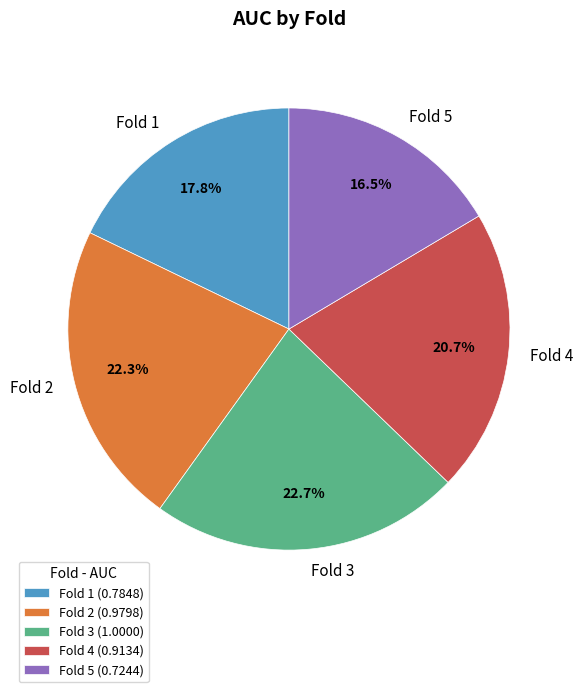

To the nearest percent, what is the difference between the Fold 2 and Fold 4 slice percentages?

2%